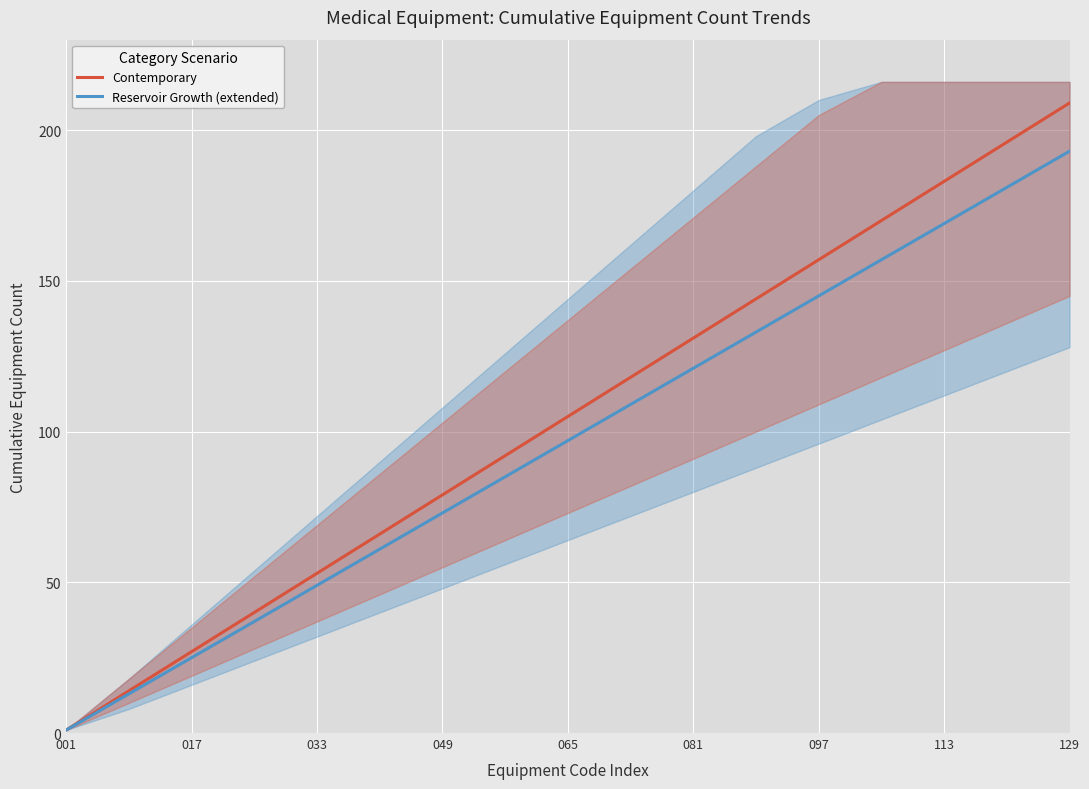

List the series in order of their peak value, lowest first.

Reservoir Growth (extended), Contemporary